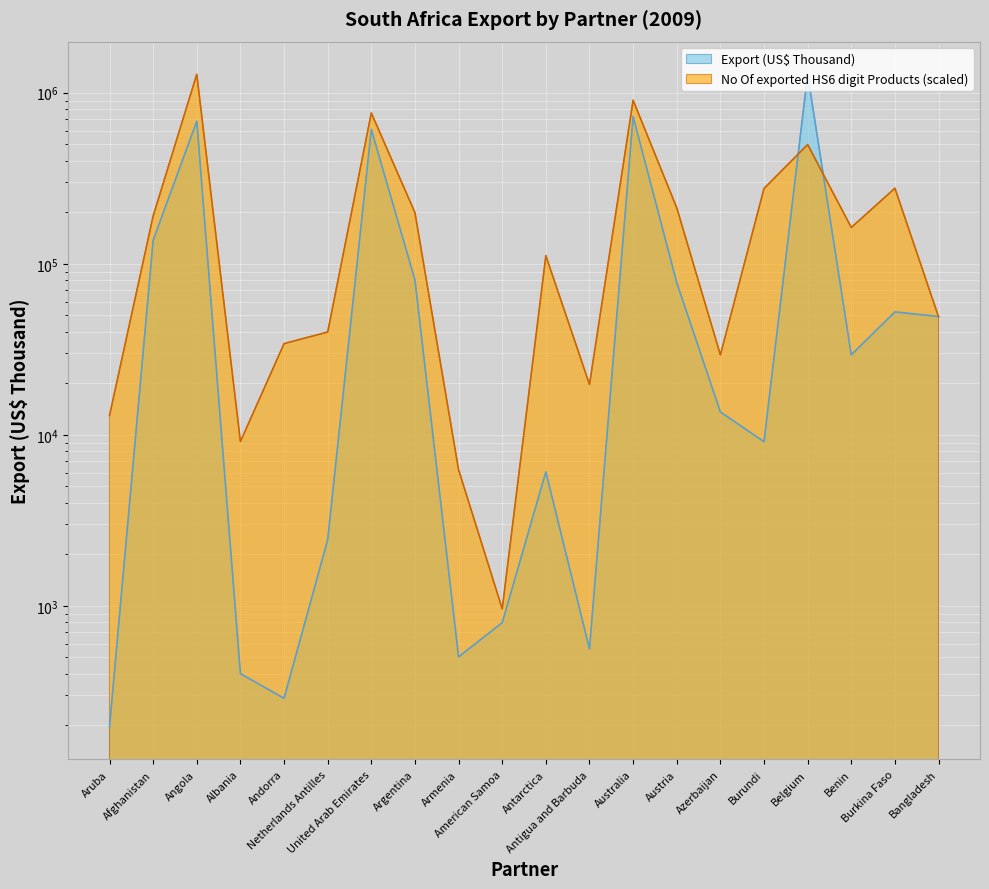

What is the label of the 19th point from the right?

Afghanistan